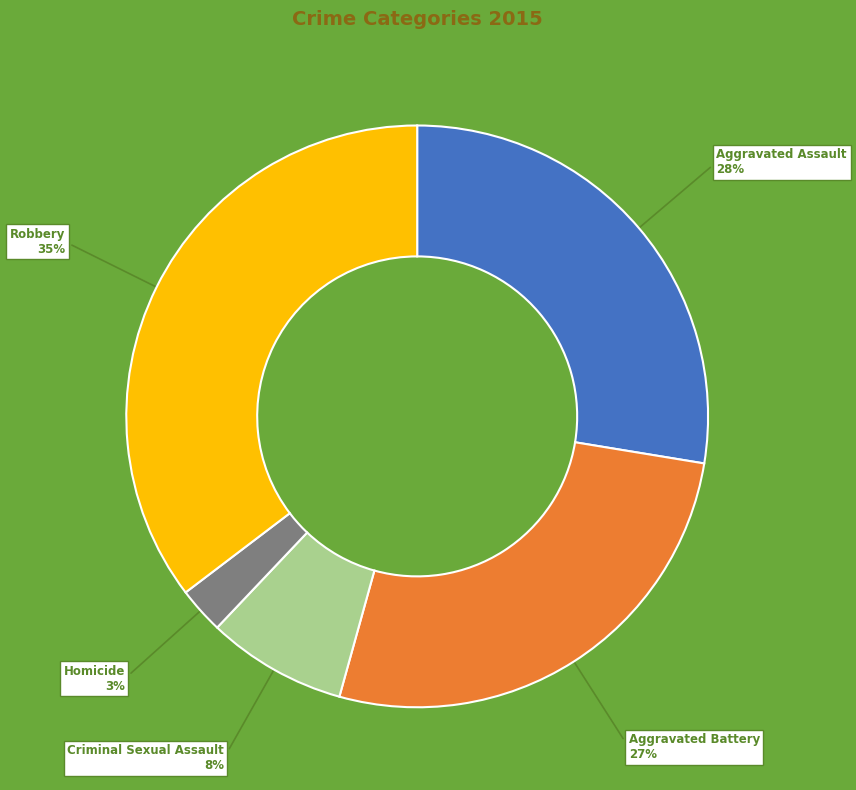

What is the smallest slice in the pie chart?

Homicide